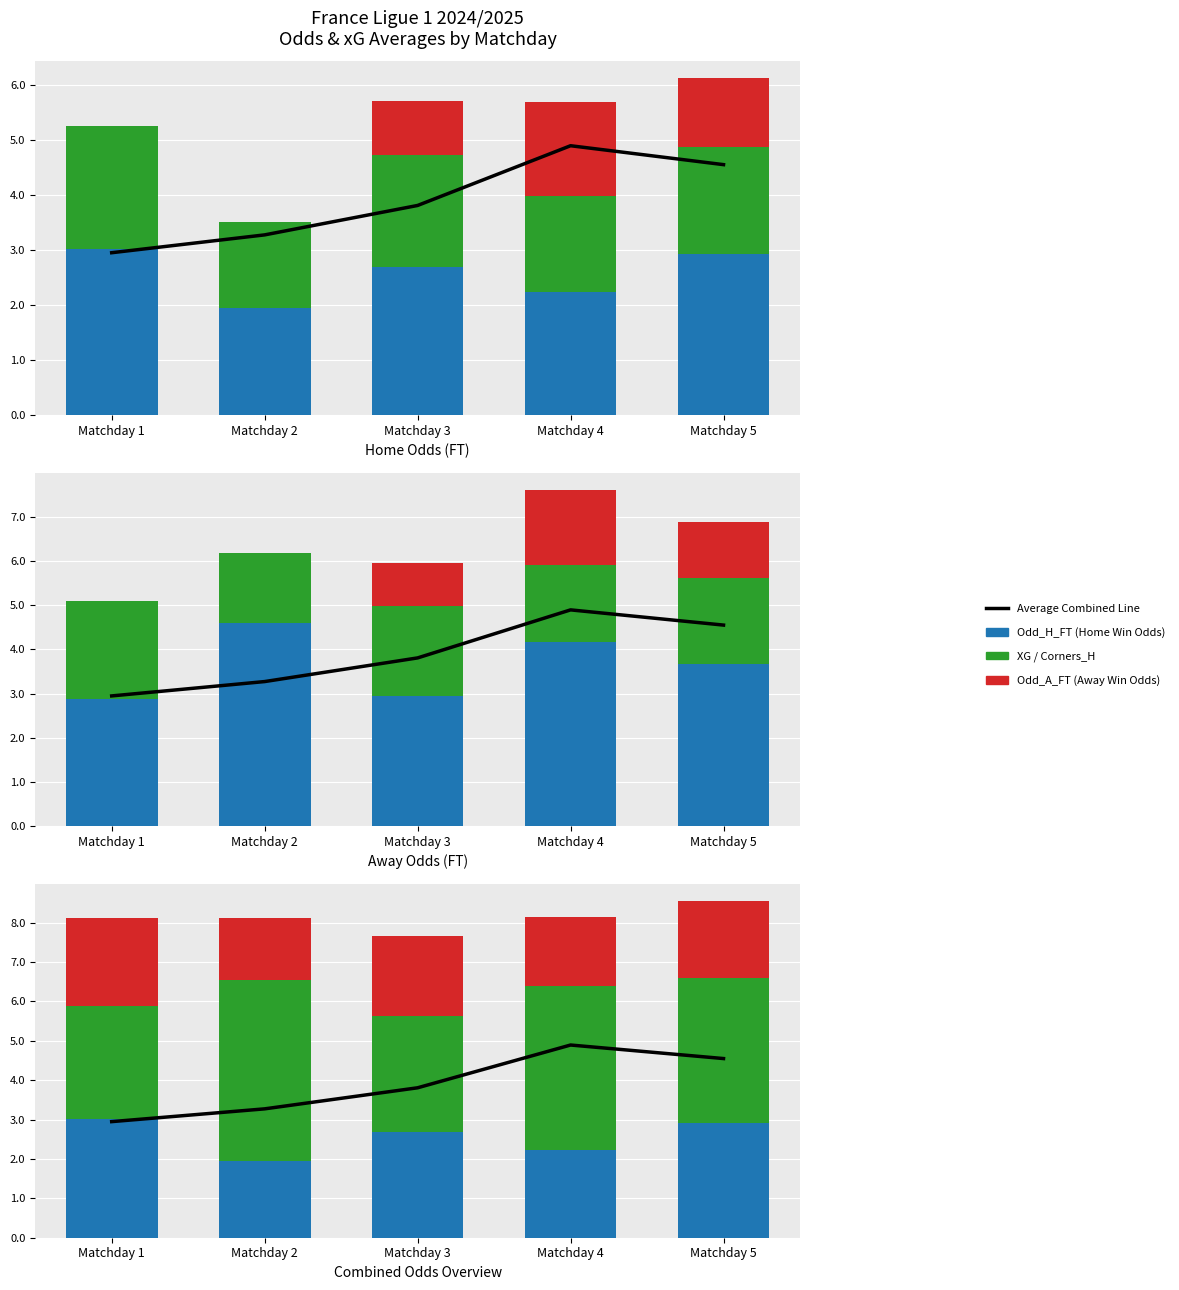

What is the sum of all Medical (XG / Corners_H) values?

9.5